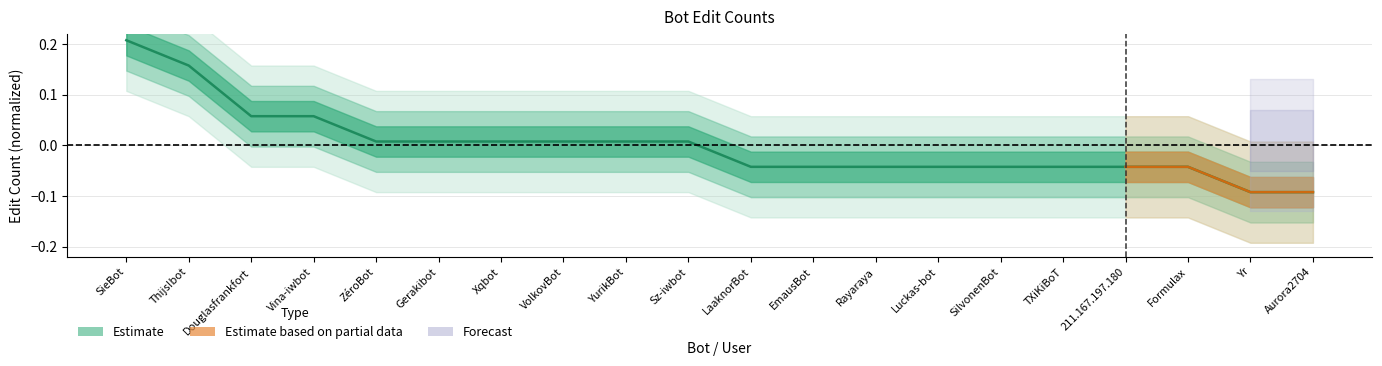

Which category has the highest value across all series?

SieBot